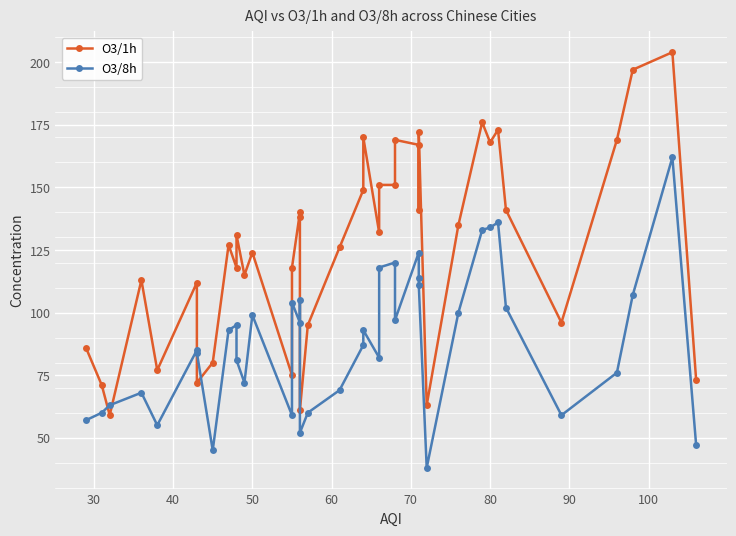

What is the difference between the maximum and minimum values in the O3/8h series?

124